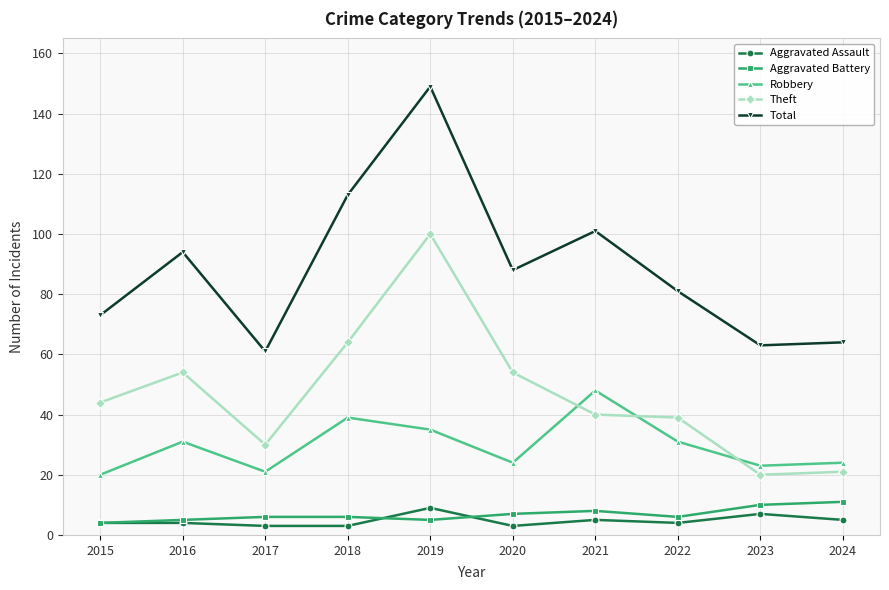

What is the sum of all Total values?

887